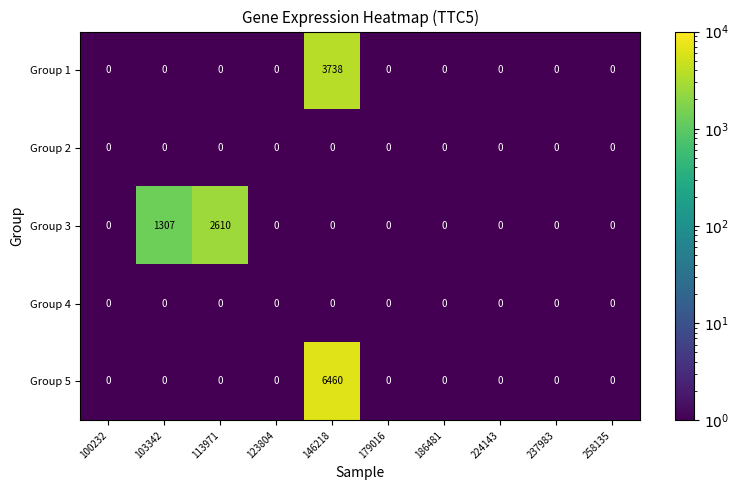

Which series has the largest range (max minus min)?

Group 5